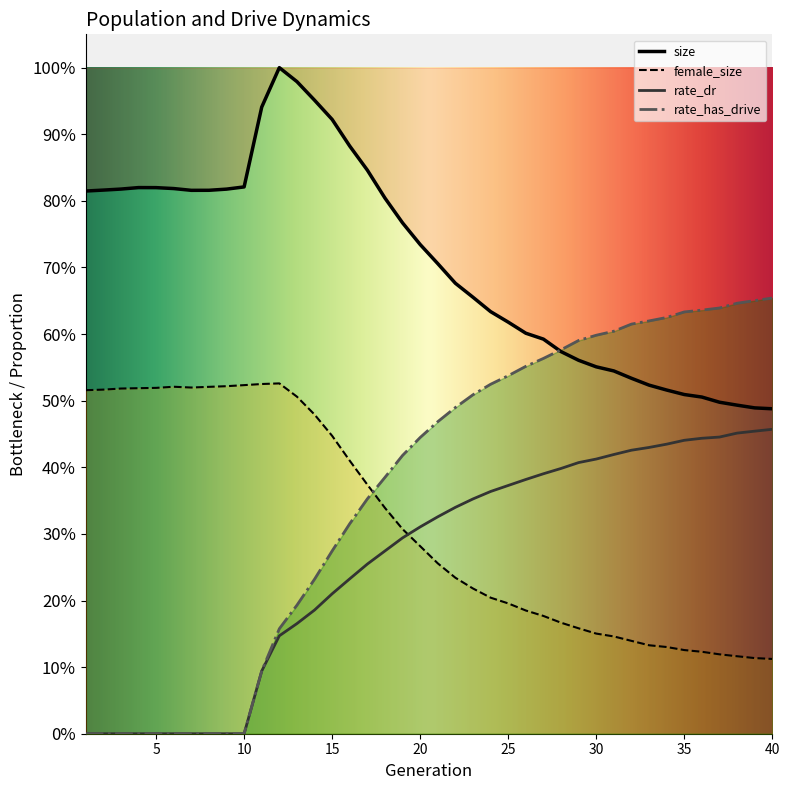

How many data points in rate_dr are above 0?

30